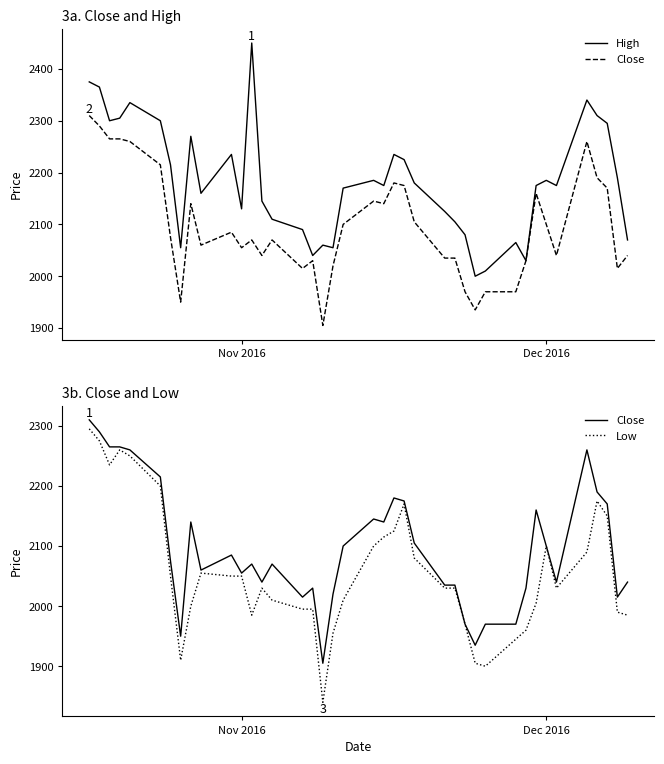

How many lines are shown in the chart?

3